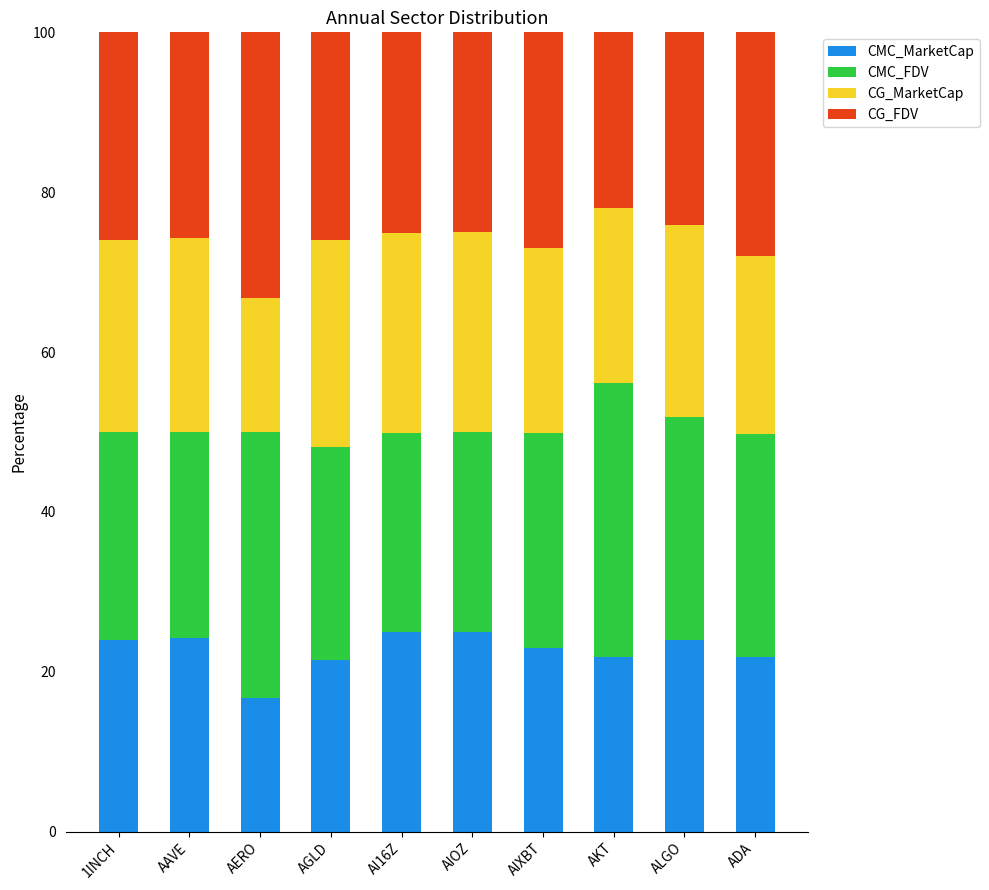

How many distinct data groups are displayed?

4